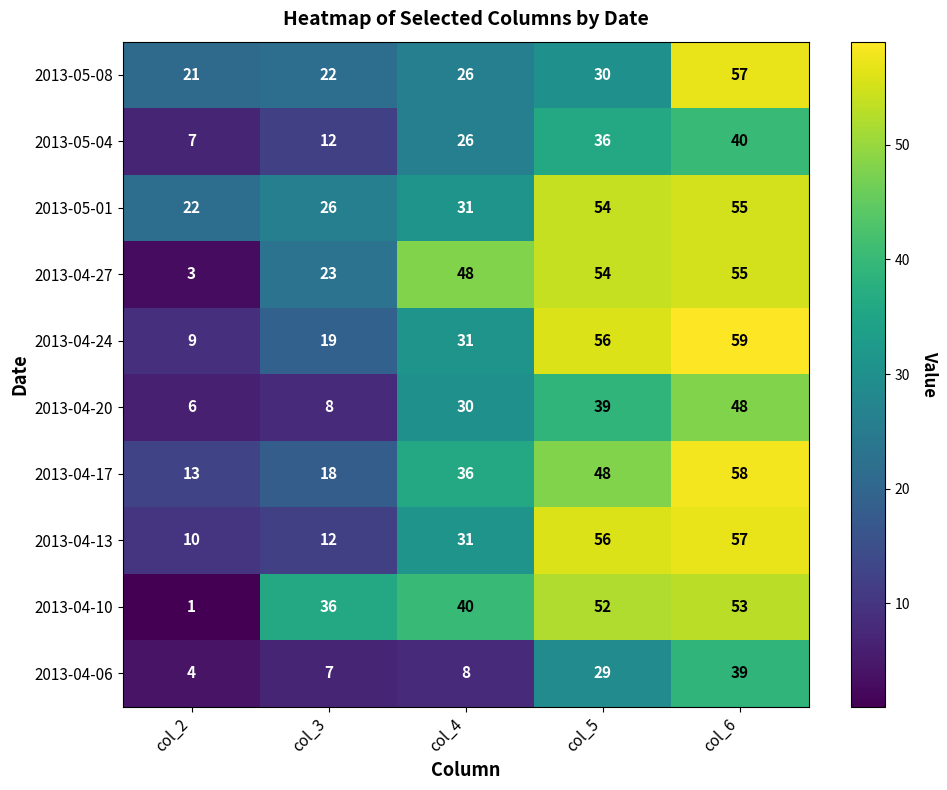

Which label corresponds to the largest value in the chart?

col_6